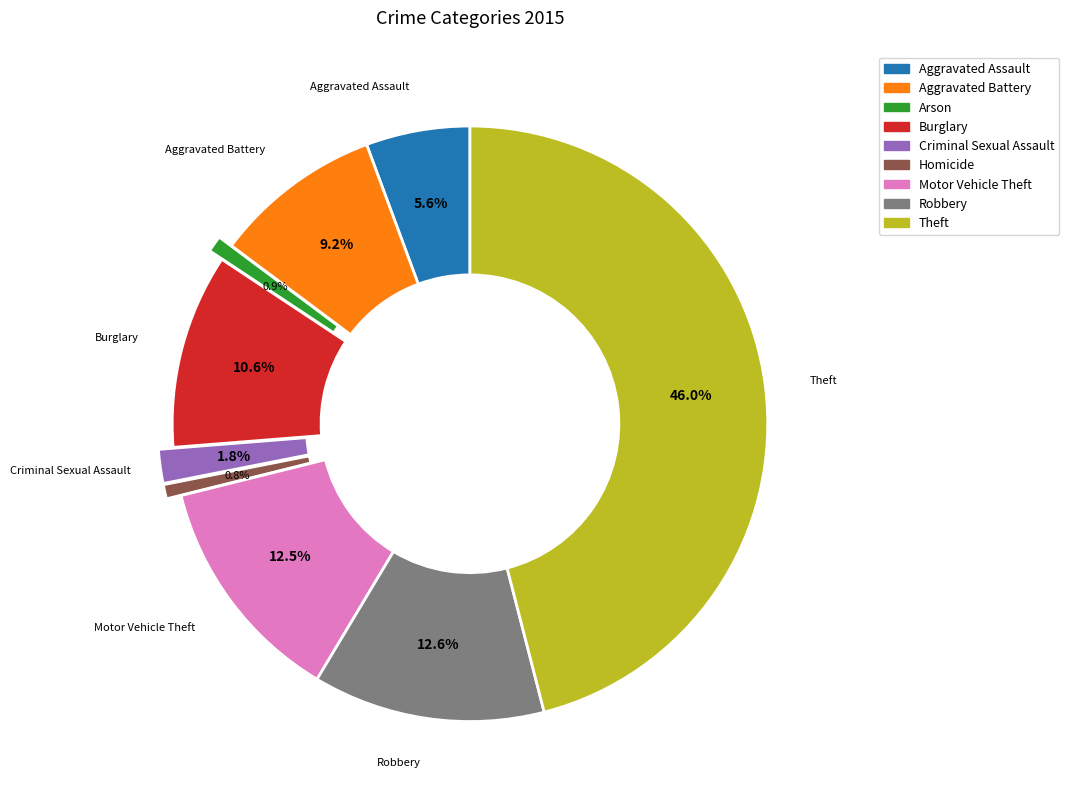

What percentage is the Criminal Sexual Assault slice, to the nearest percent?

2%